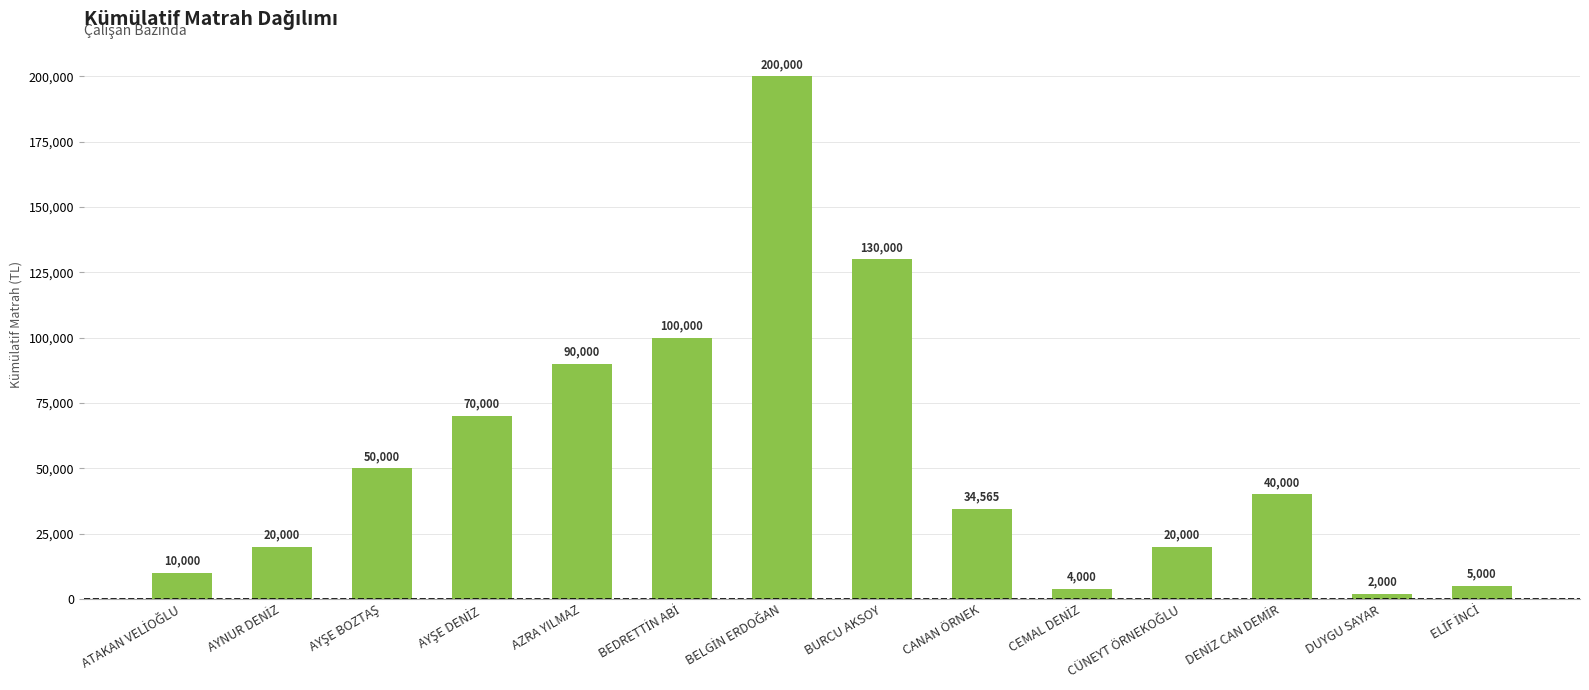

What is the label of the 5th bar from the left?

AZRA YILMAZ